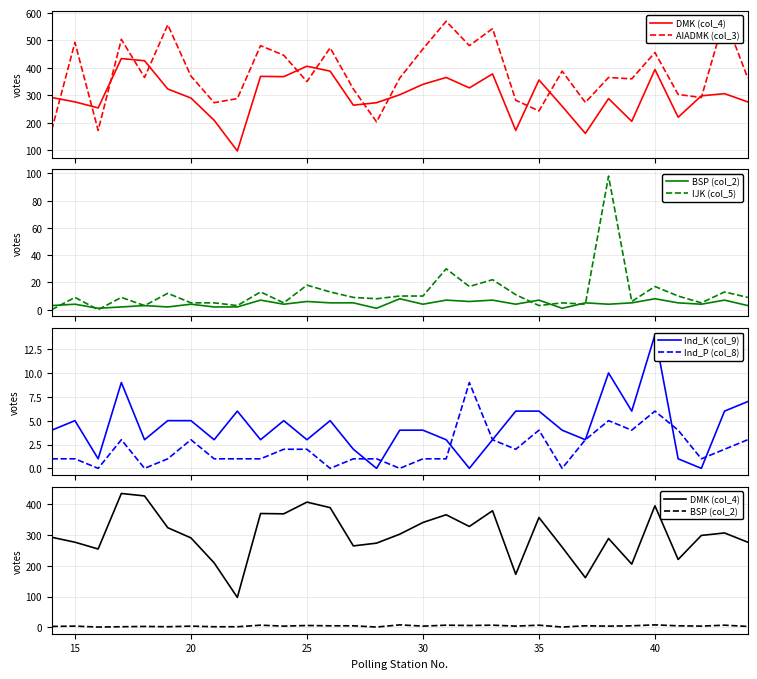

What is the average value of the DMK (col_4) series?

301